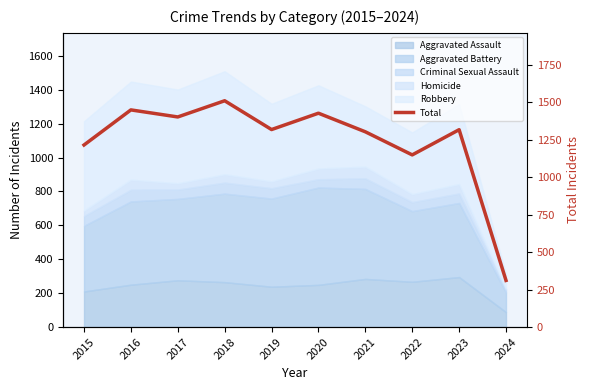

Reading right to left, what are all the values shown in this chart?

2024=311	2023=1316	2022=1148	2021=1302	2020=1426	2019=1317	2018=1509	2017=1401	2016=1448	2015=1214